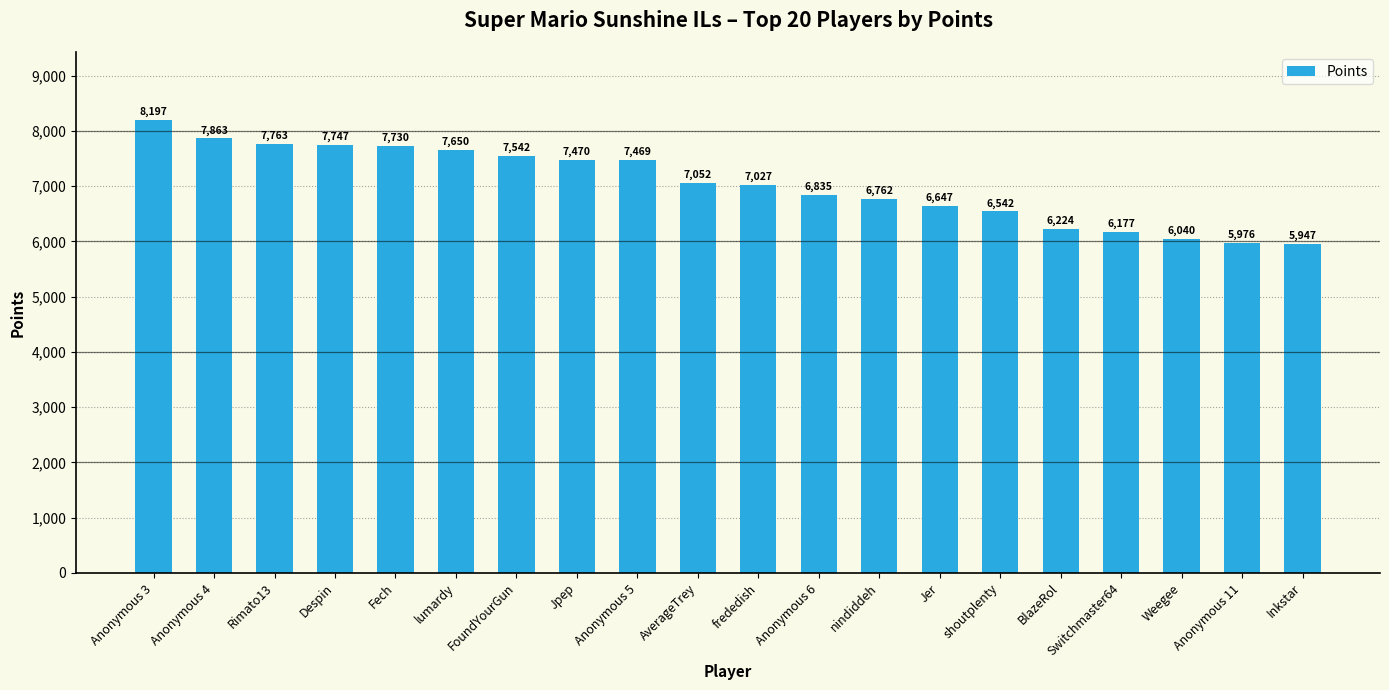

What is the label of the 13th bar from the left?

nindiddeh